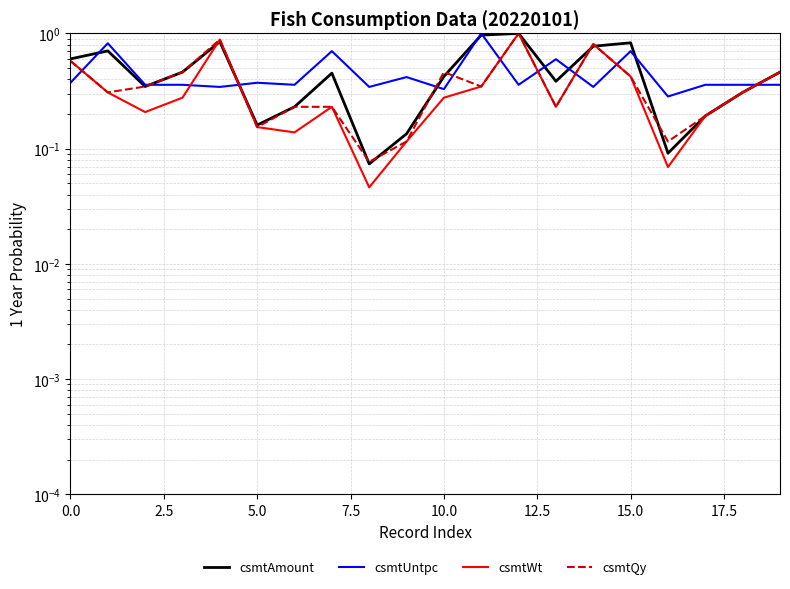

Which series has the widest spread of values?

csmtWt